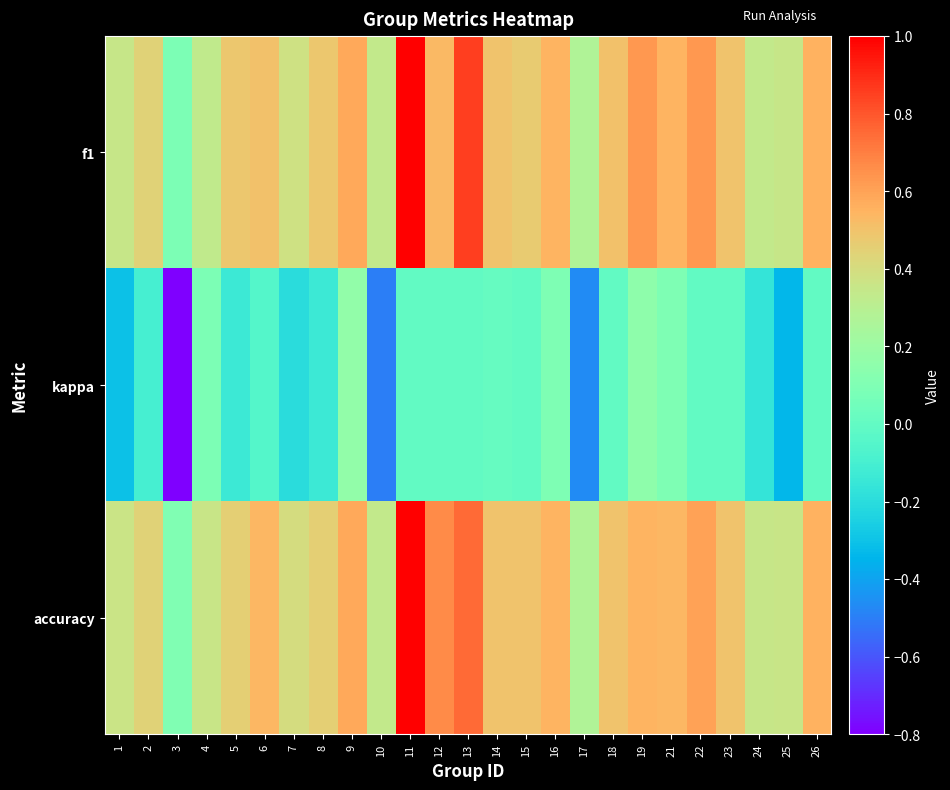

Which series changed the most between 2 and 7?

kappa